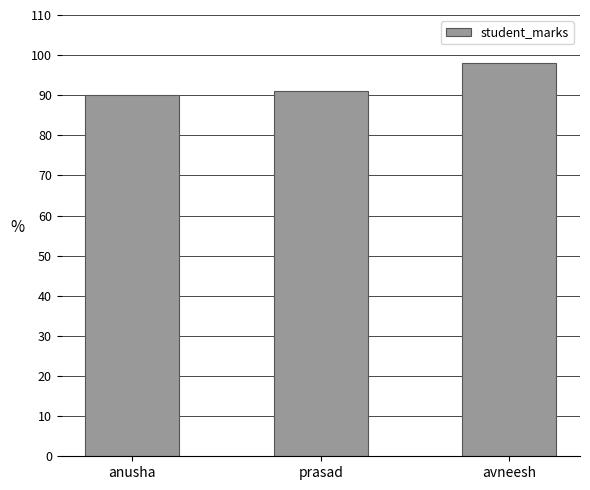

Where is the data nearest to the value 94?

prasad